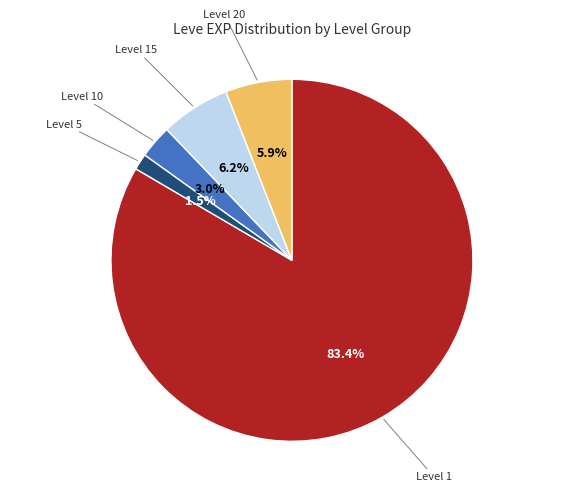

Does any single category account for the majority?

Yes